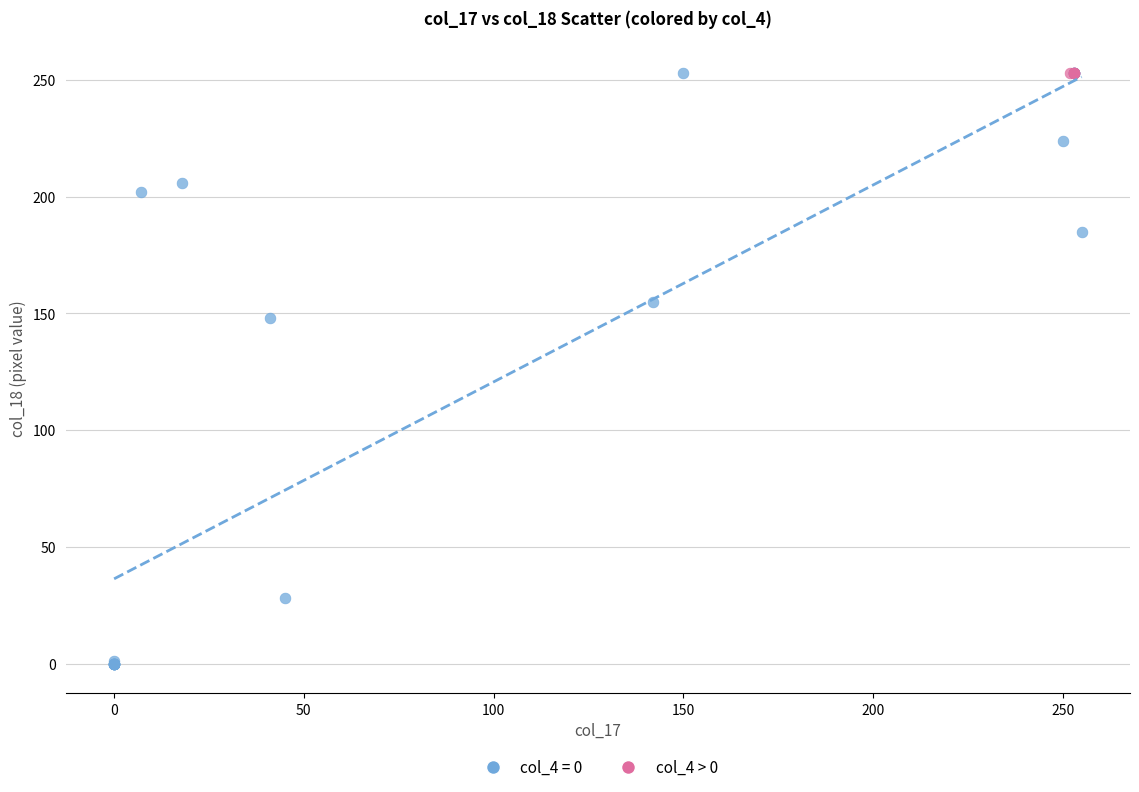

What are all the series names shown in the legend?

col_4 = 0, col_4 > 0